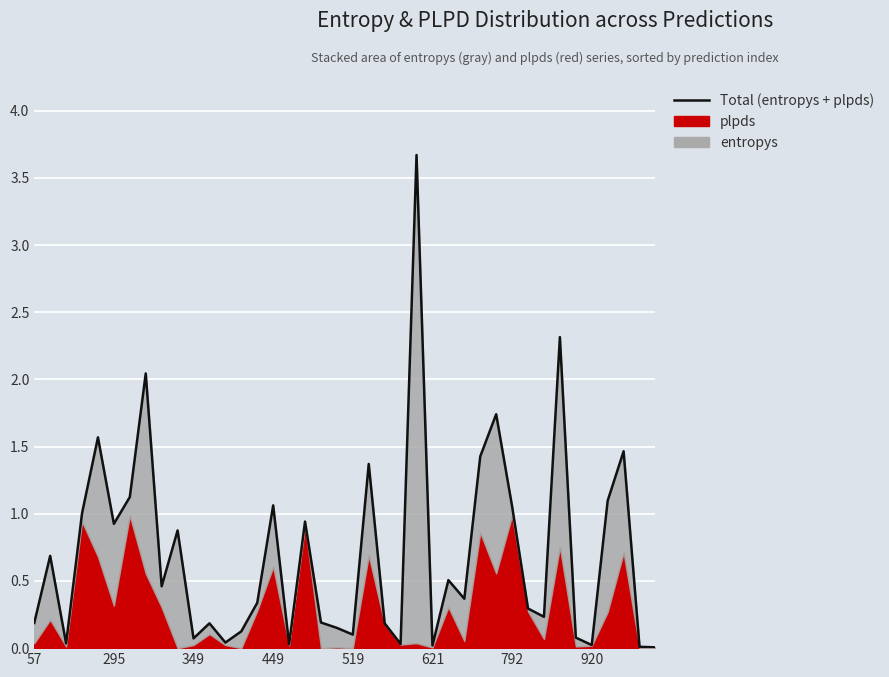

What is the change in value from 621 to 18?

-0.7